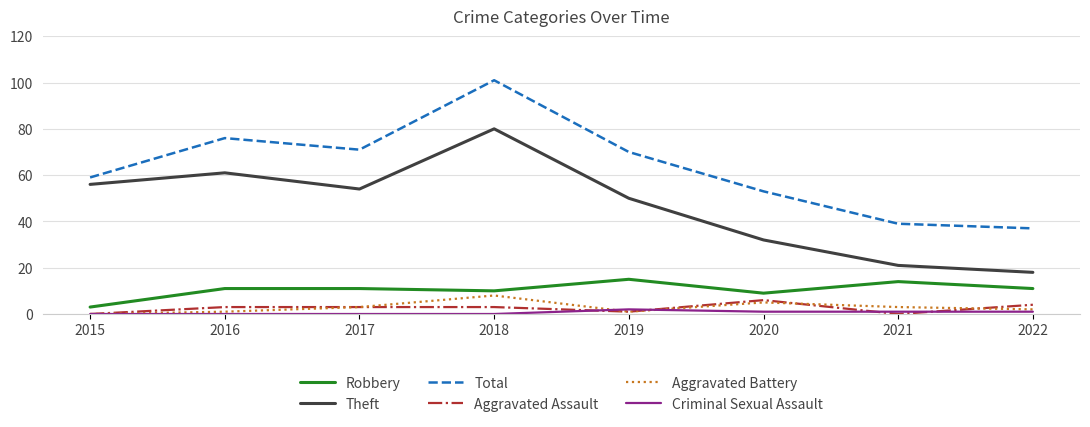

What is the difference between the highest and lowest values at 2021?

39